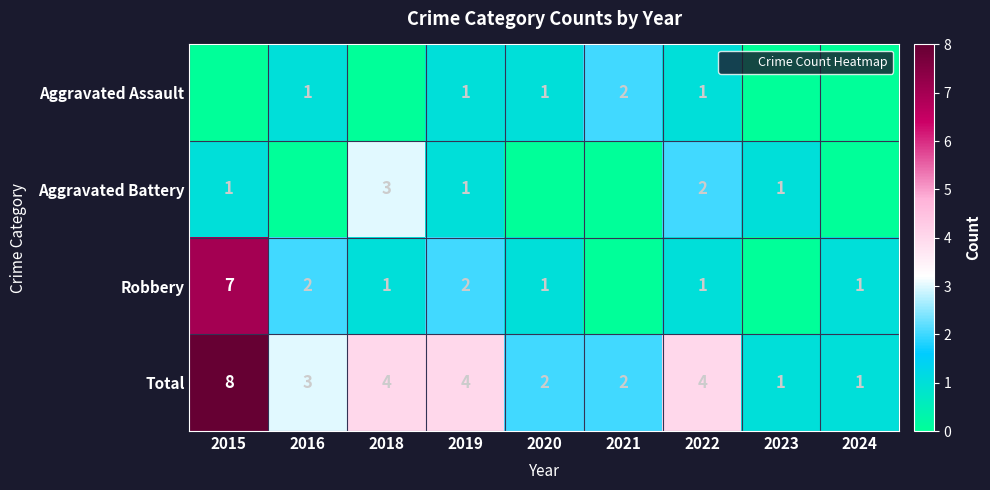

Is it true that Aggravated Battery equals 1 at 2023?

True